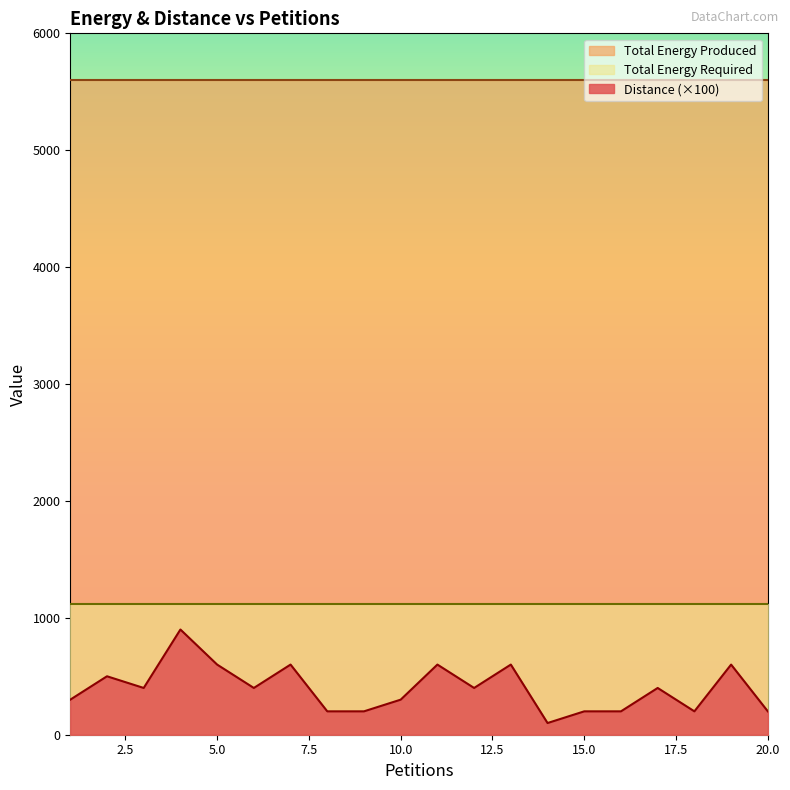

How many distinct data groups are displayed?

3